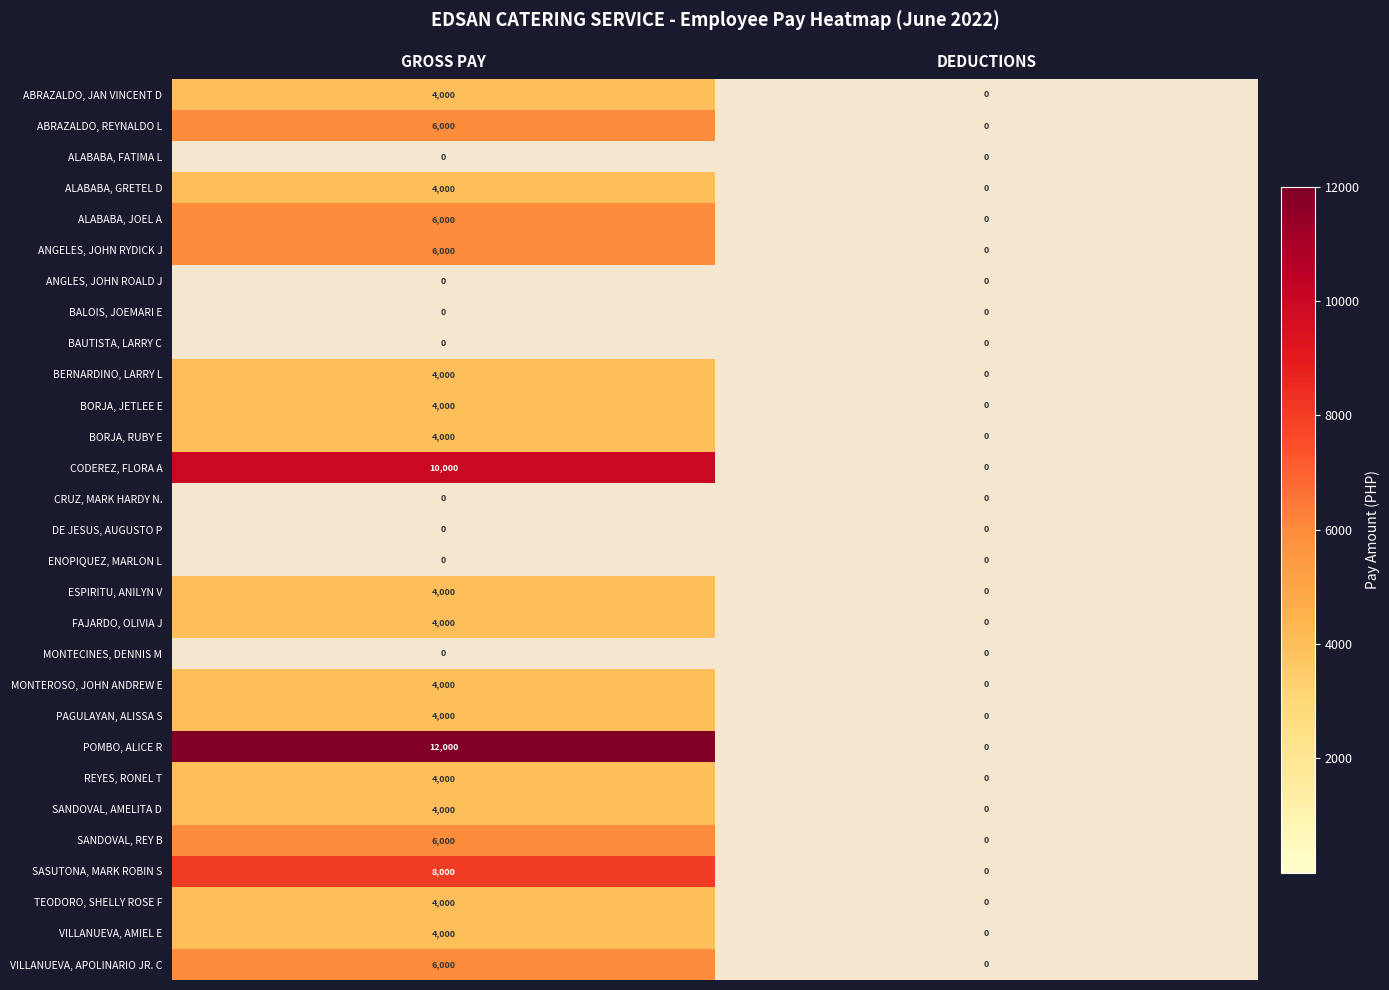

Which series has the largest range (max minus min)?

POMBO, ALICE R